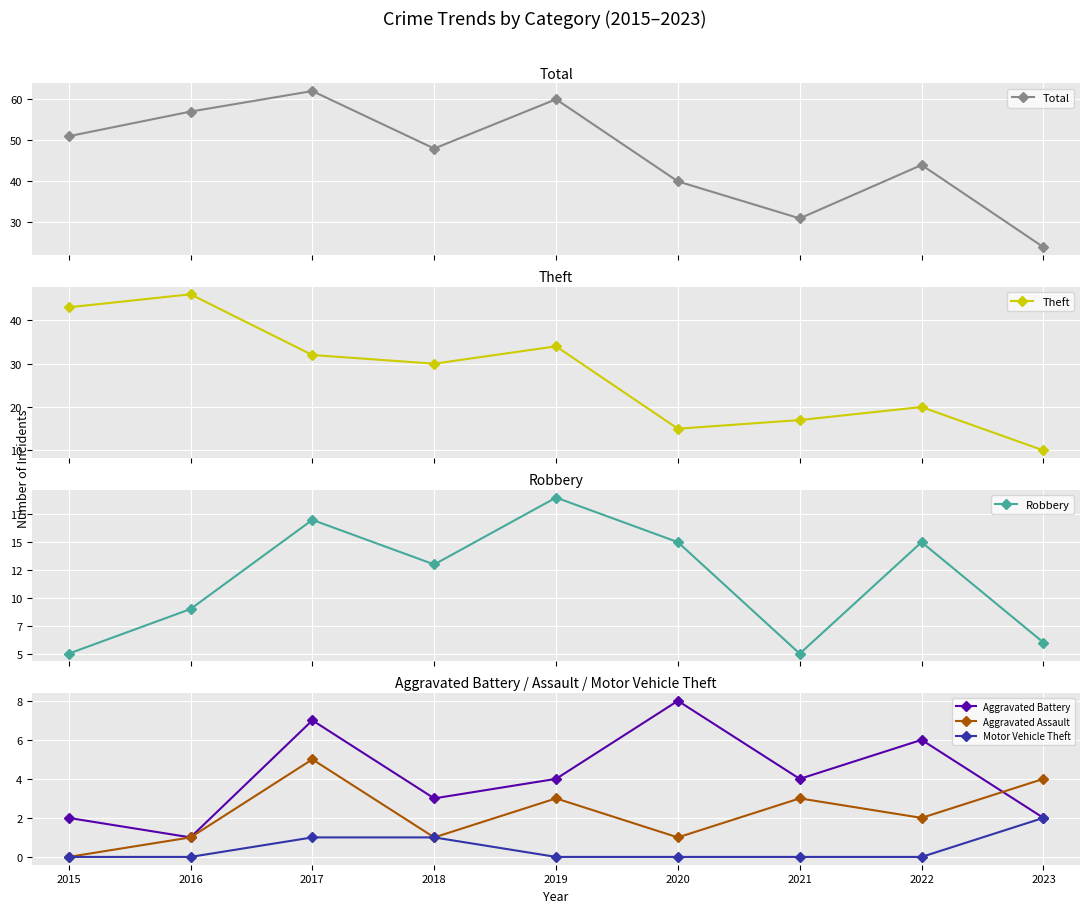

How many data points in Total are above 48?

4